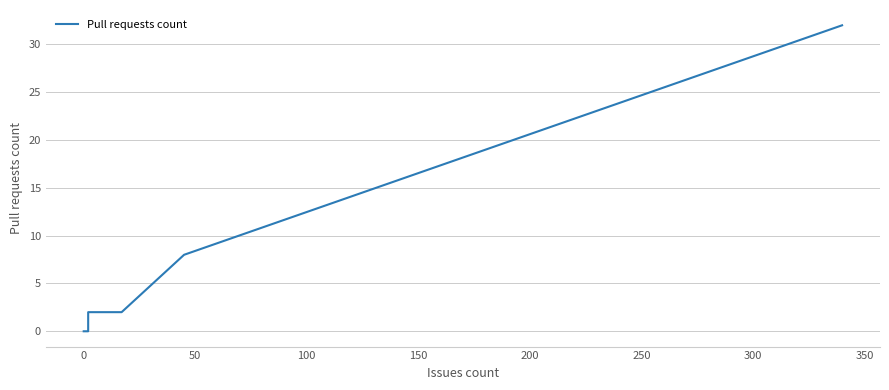

How many data points does each series have?

14